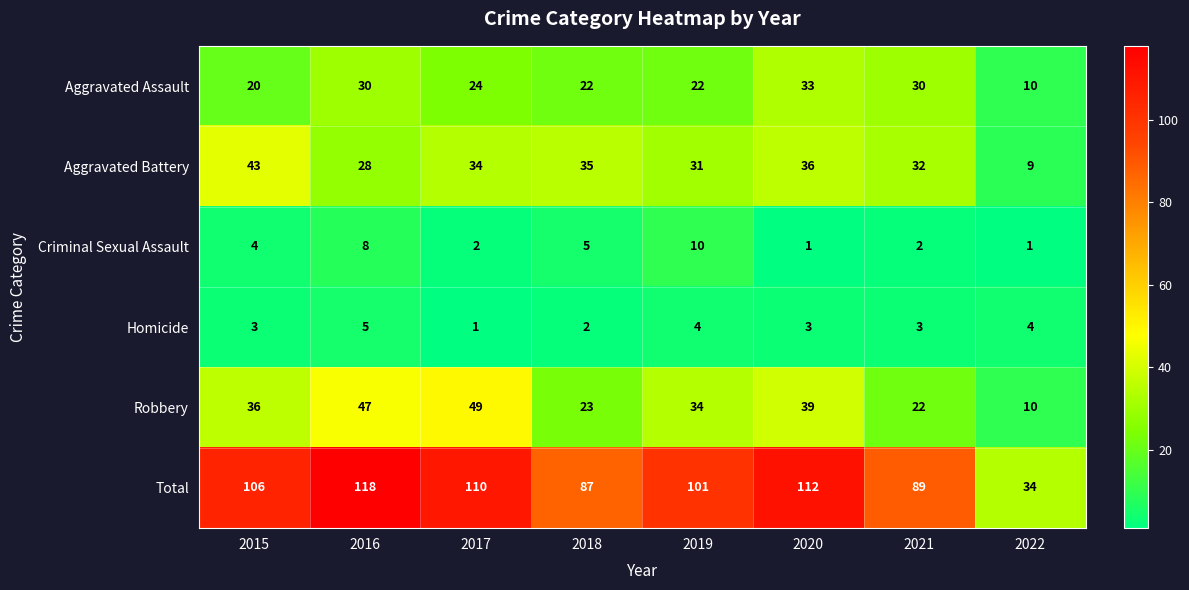

The Total series shows 106 at 2015. True or false?

True